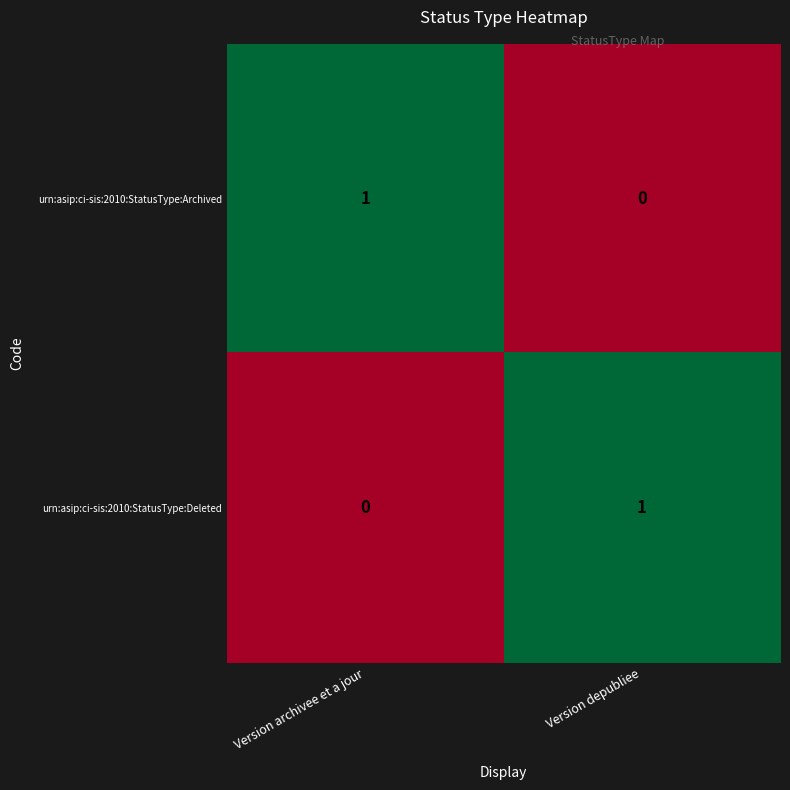

At how many categories does at least one series exceed 0?

2